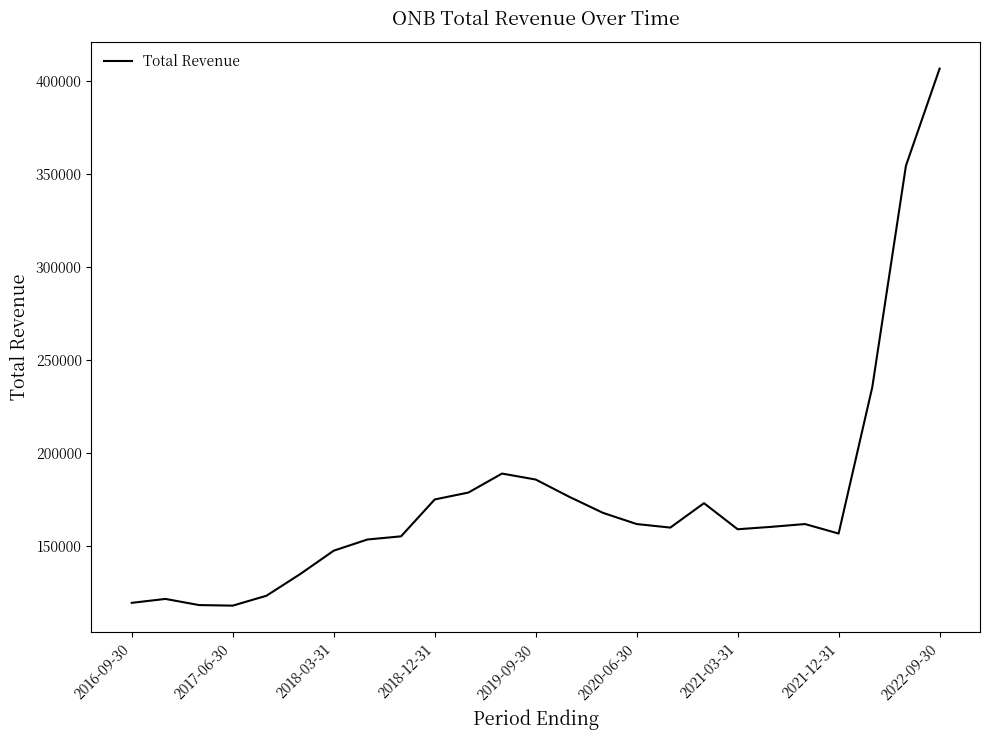

What is the difference between the second highest and minimum values?

236200